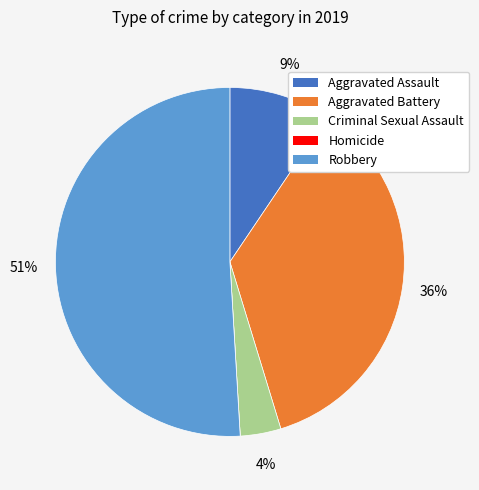

Do Aggravated Assault and Robbery together represent more than half of the pie?

Yes